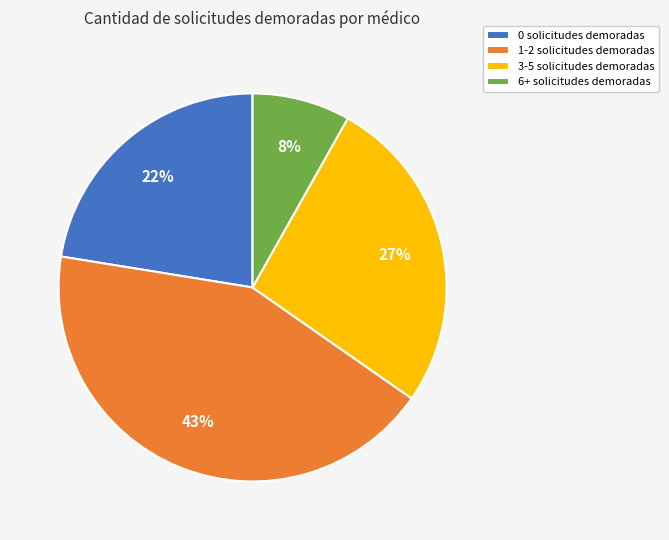

Is the sum of 3-5 solicitudes demoradas and 1-2 solicitudes demoradas greater than half?

Yes